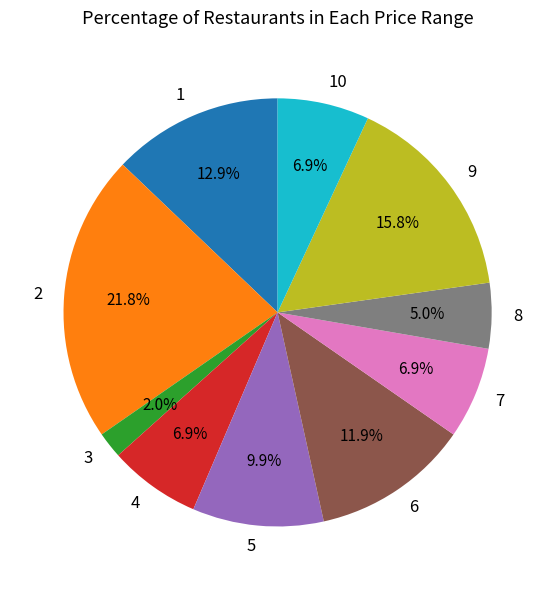

What is the ratio of the value at 6 to the value at 10?

1.7